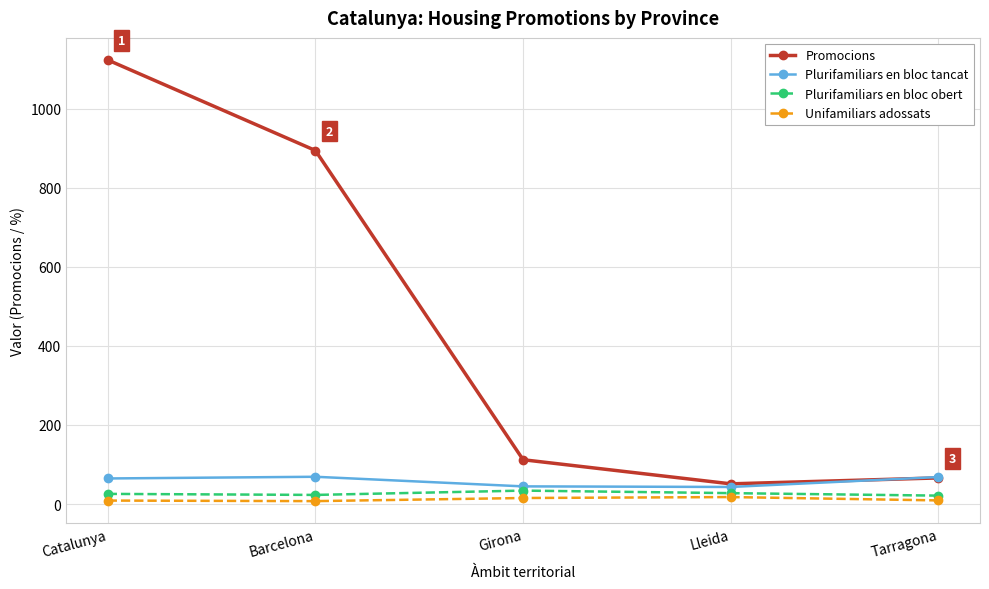

How many interior local peaks does the Plurifamiliars en bloc obert series have?

1